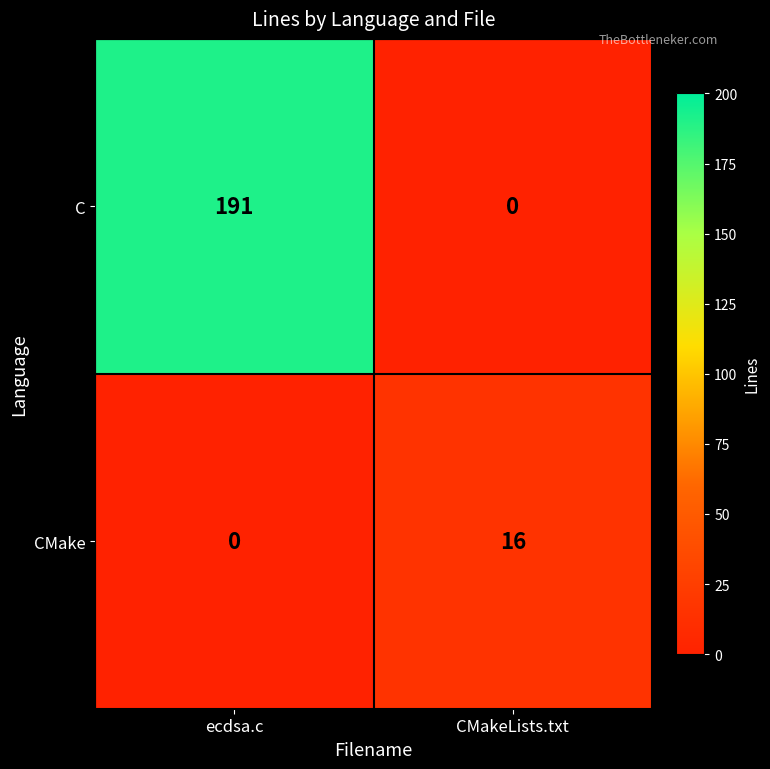

Reading left to right, extract all data points from this chart.

C: 191	0
CMake: 0	16